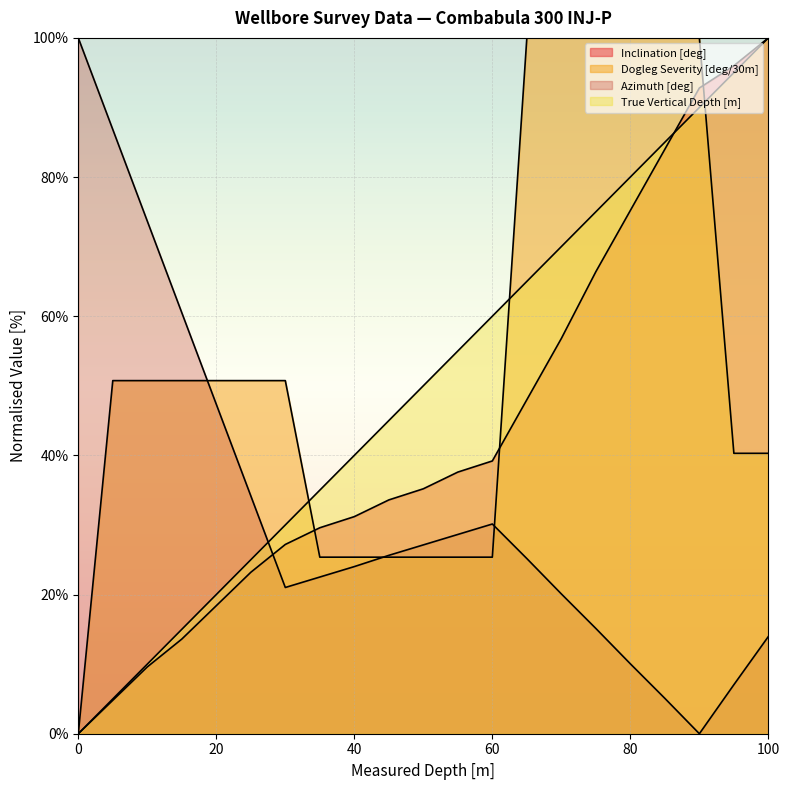

At how many categories does at least one series exceed 99?

8